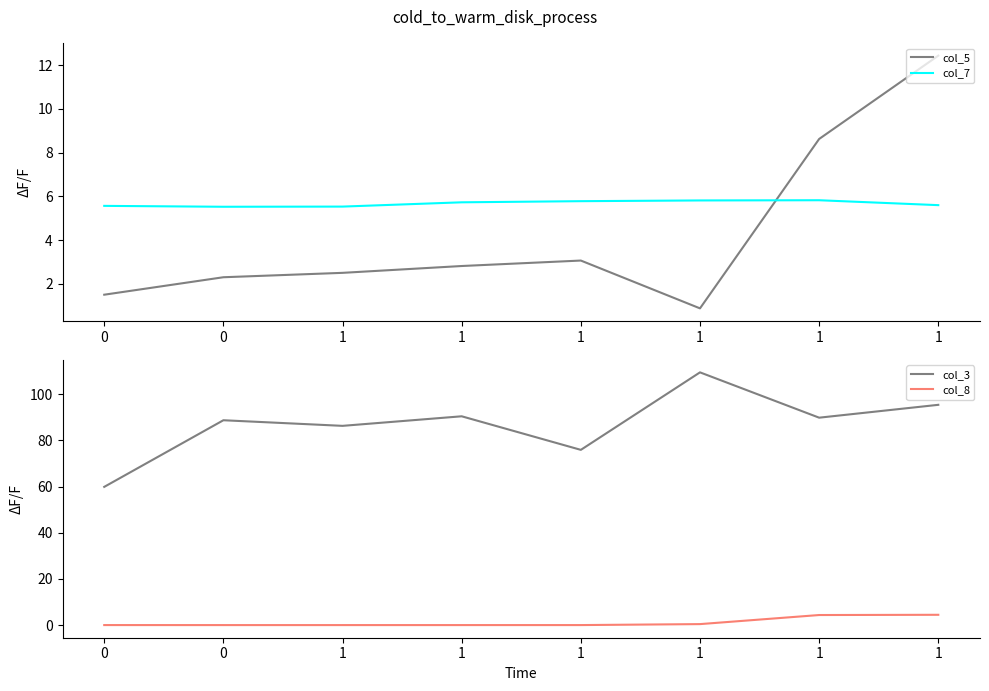

List the series in order of their peak value, lowest first.

col_8, col_7, col_5, col_3